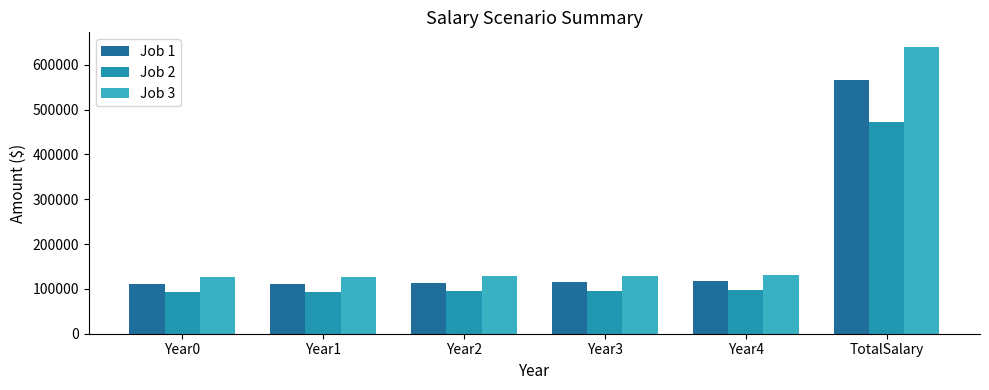

What is the value of the Job 2 bar at the 1st from the left?

92000.0